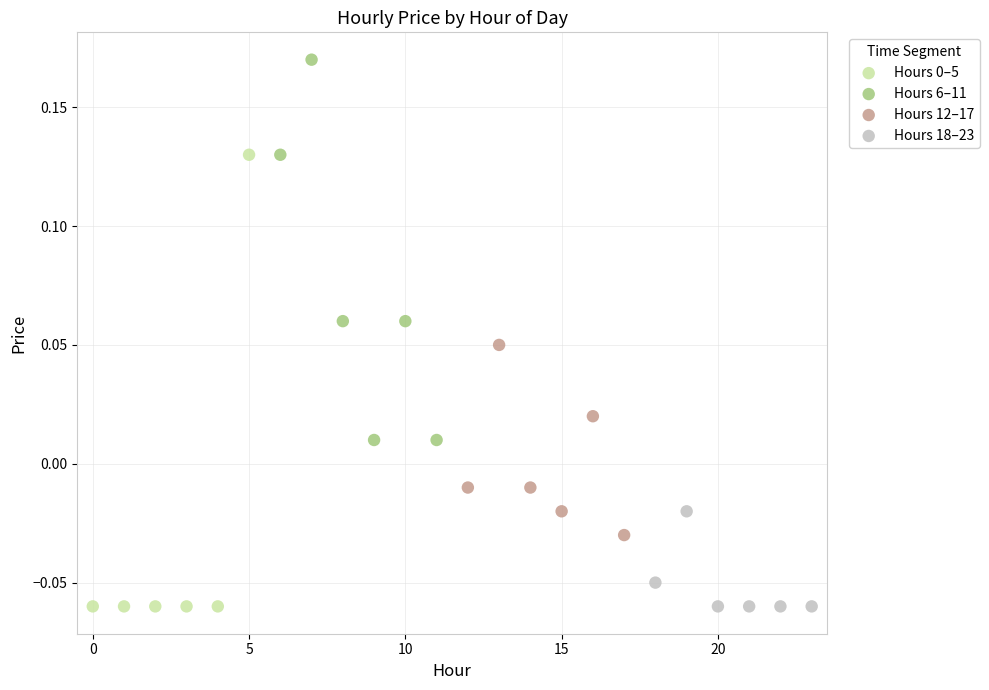

Which series reaches the maximum Y coordinate?

Hours 6–11